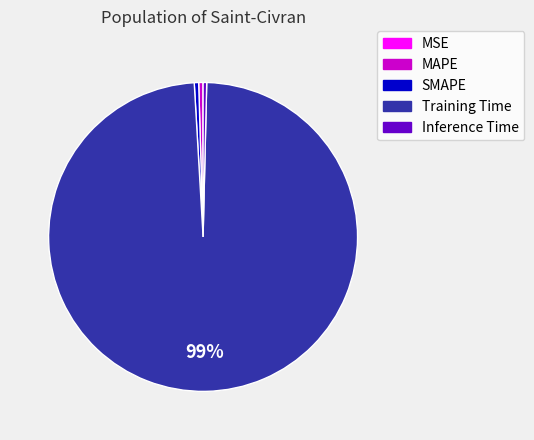

Is it true that Training Time is 93% of the pie?

False